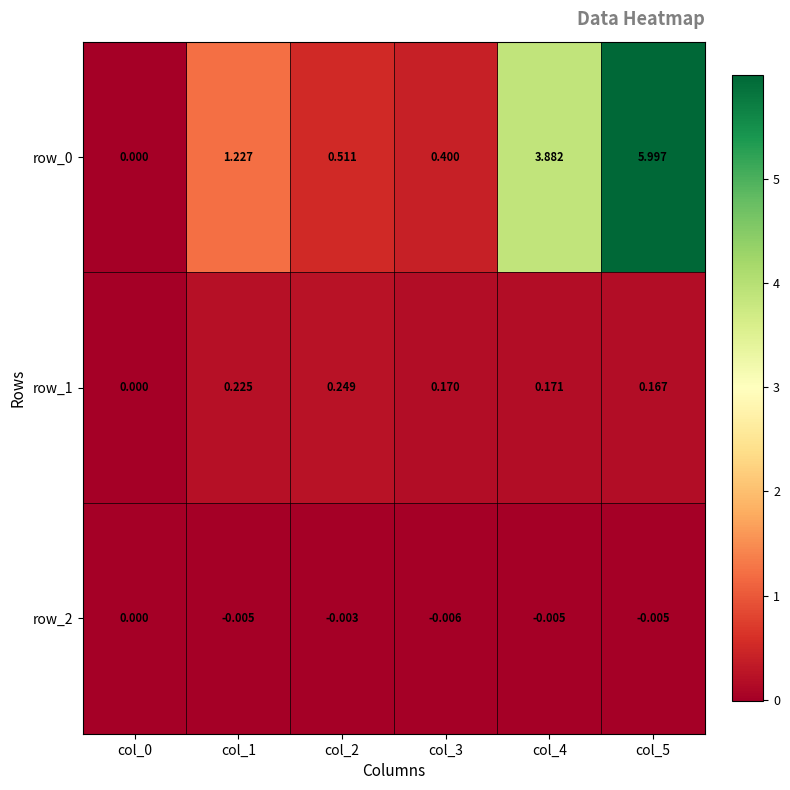

Is the value of row_2 at col_5 greater than the value of row_0 at col_2?

No